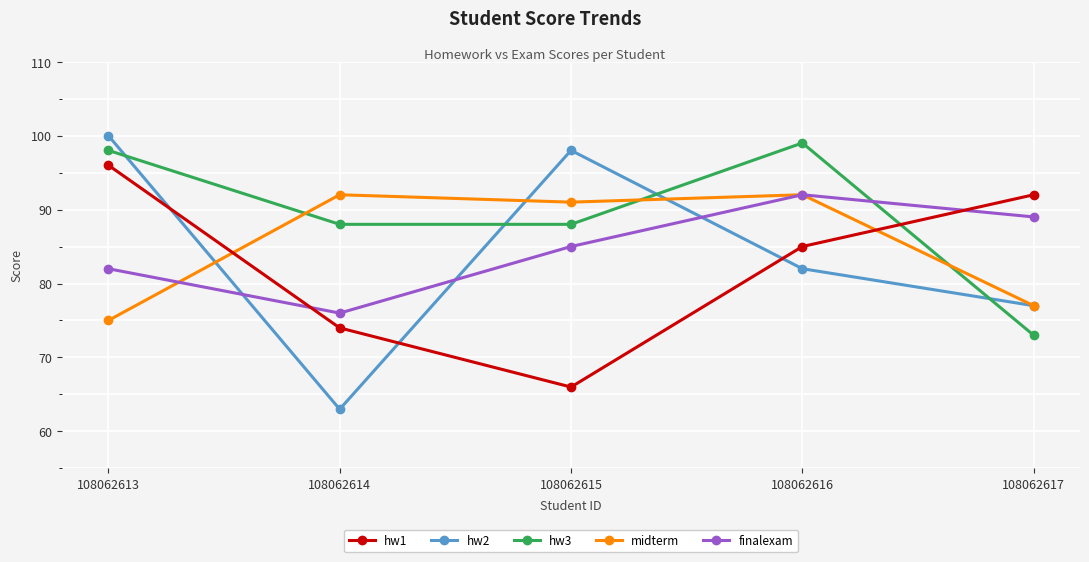

What is the difference between the second highest and minimum values in the midterm series?

17